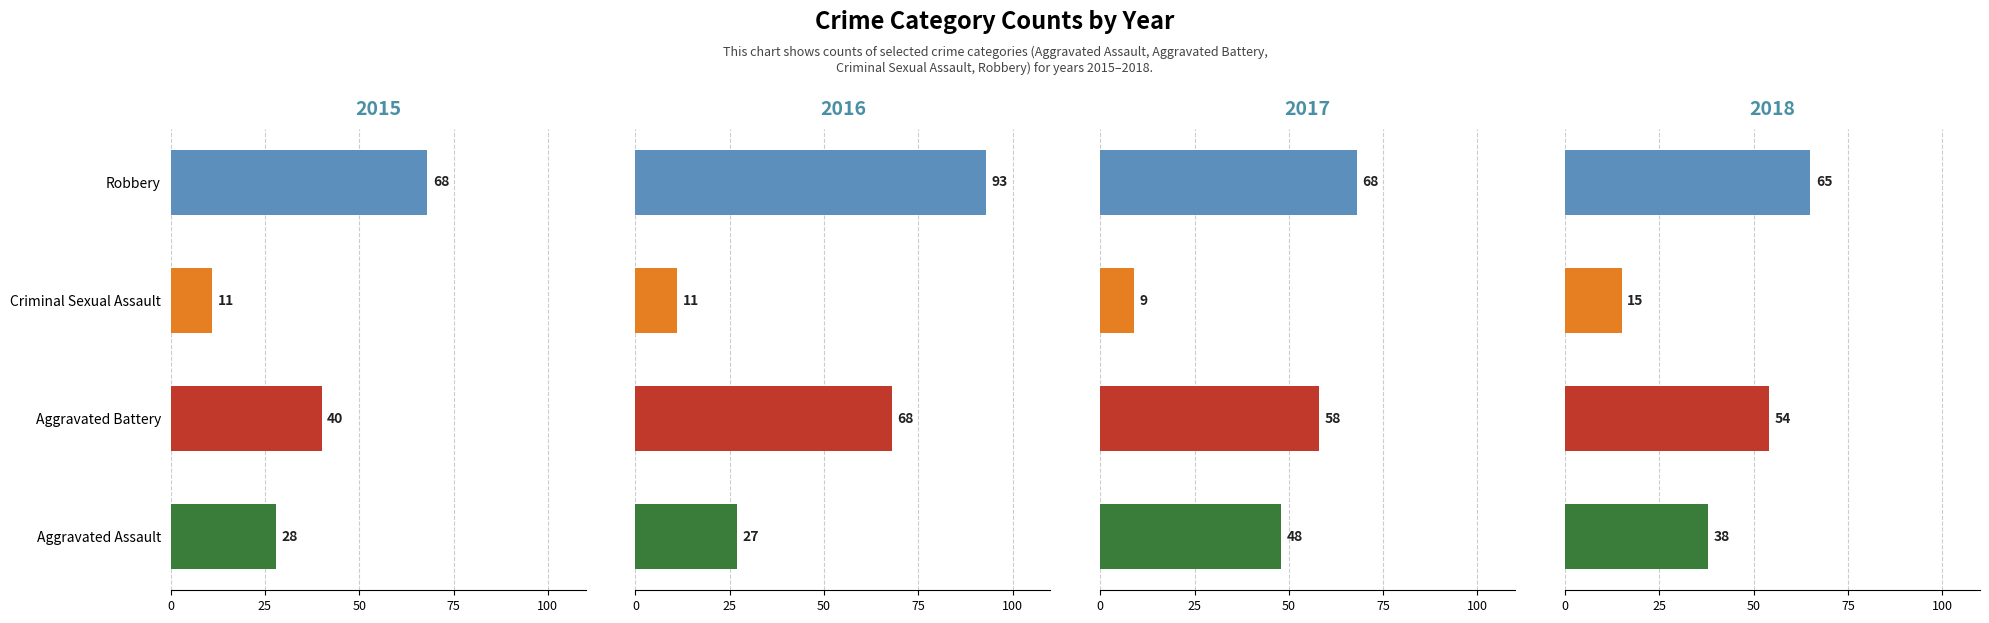

What is the sum of the 2015 values at Robbery and Aggravated Battery?

108